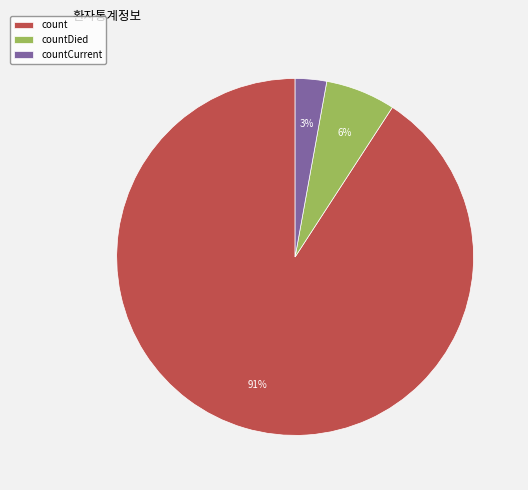

To the nearest percent, what portion does count represent?

91%